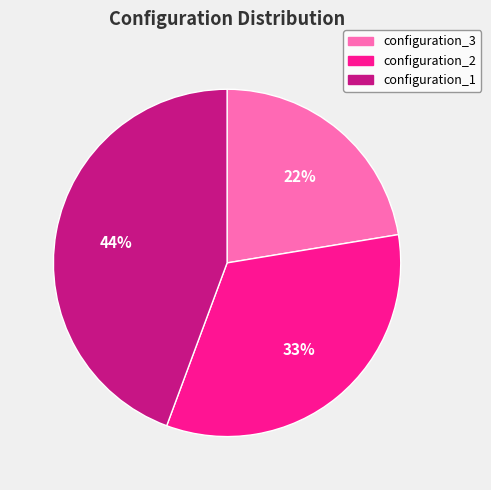

Do configuration_2 and configuration_1 together represent more than half of the pie?

Yes